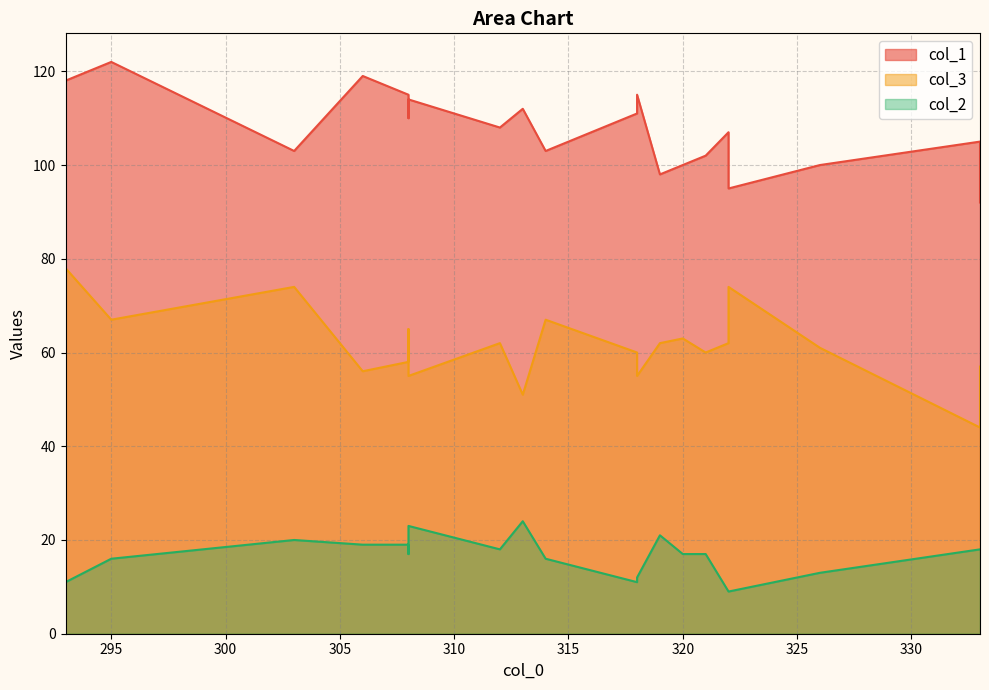

Which series has the largest total across all categories?

col_1